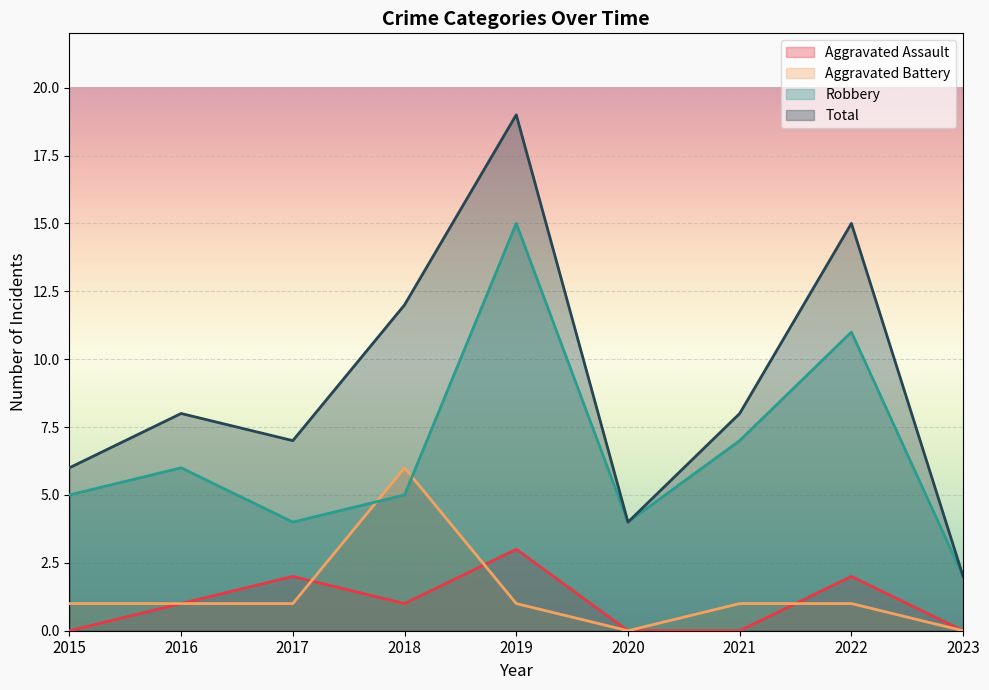

True or false: Total and Aggravated Battery cross at least once.

False